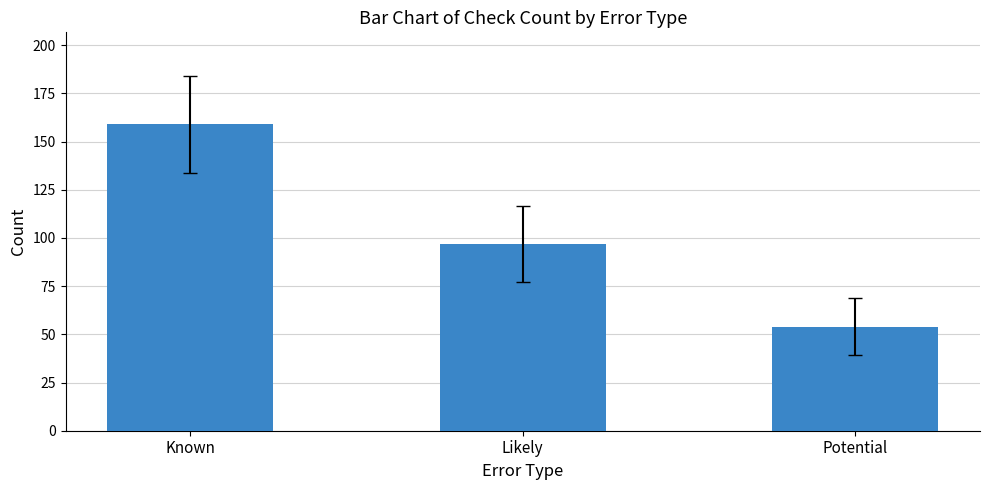

What is the ratio of the value at Potential to the value at Known?

0.3